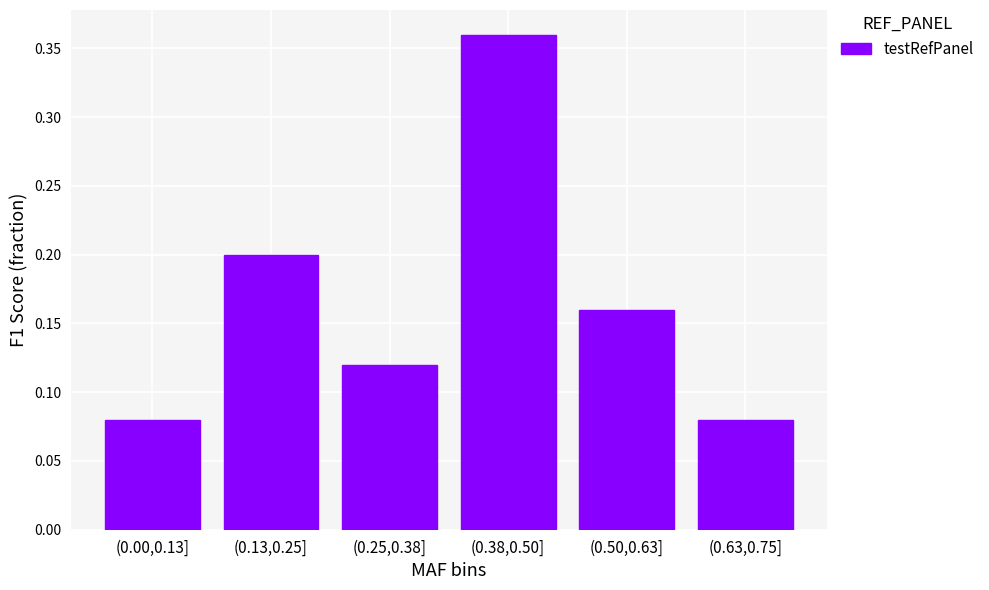

True or false: the data shows 0.0 at (0.00,0.13].

False